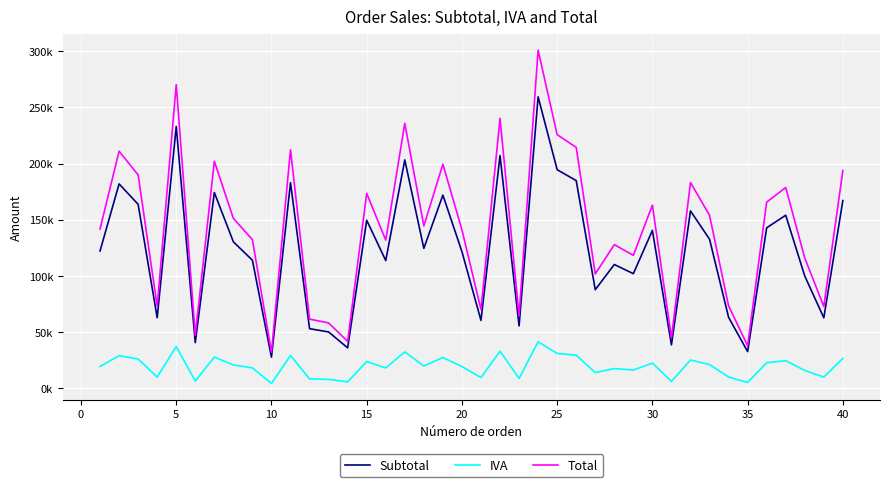

What are all the series names shown in the legend?

Subtotal, IVA, Total